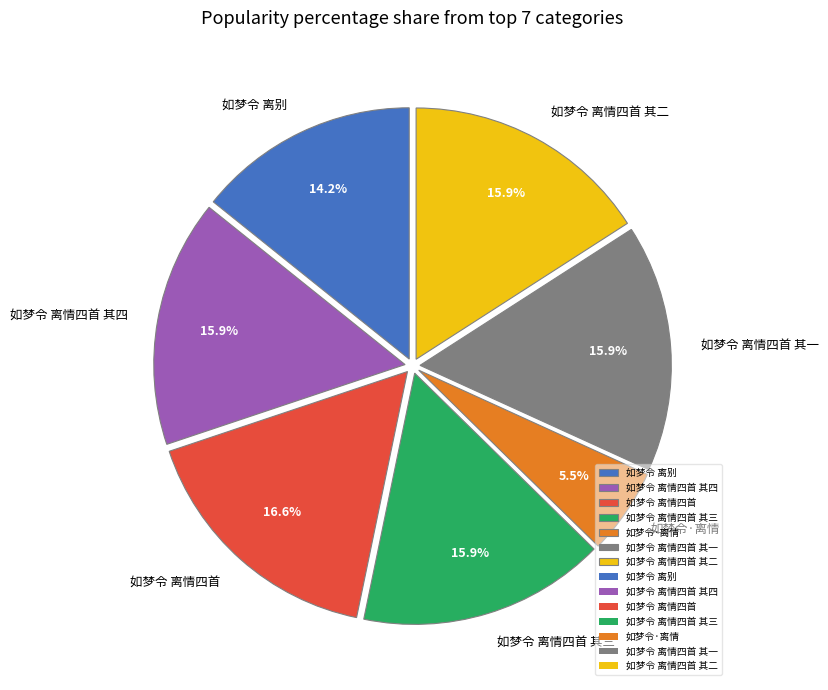

Count the number of slices in the pie.

7